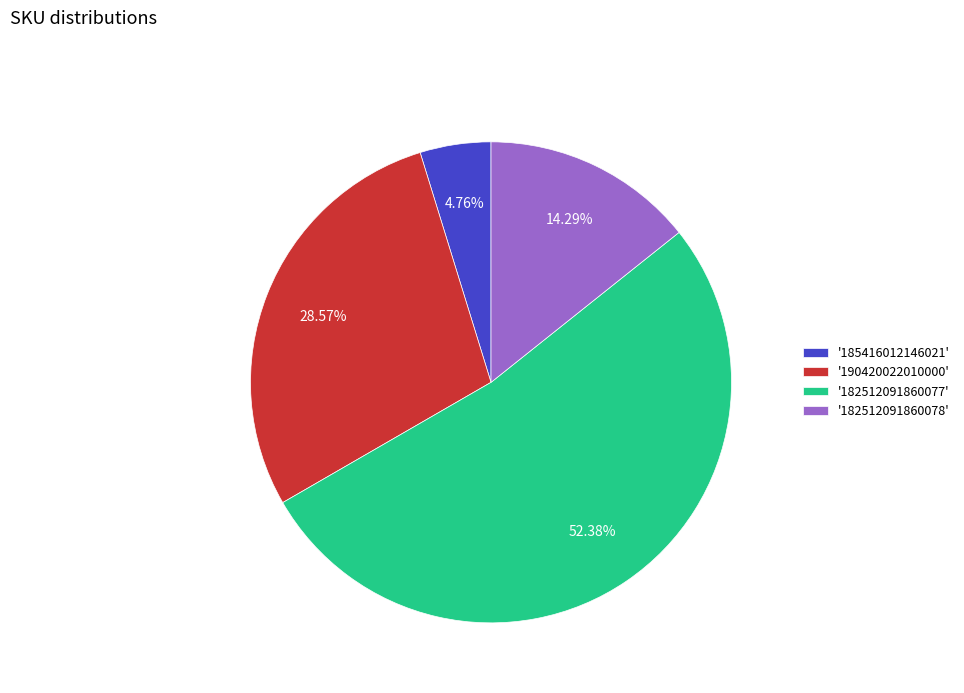

Between '182512091860077' and '190420022010000', which is larger?

'182512091860077'